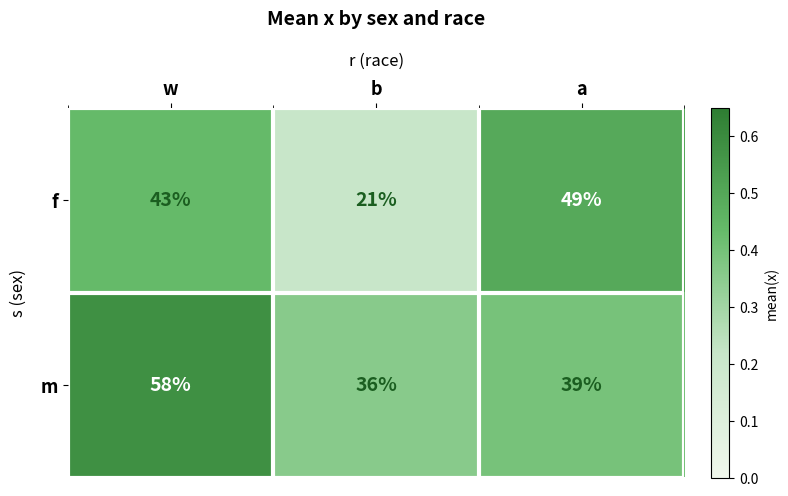

At b, list the series in order from largest to smallest.

m, f